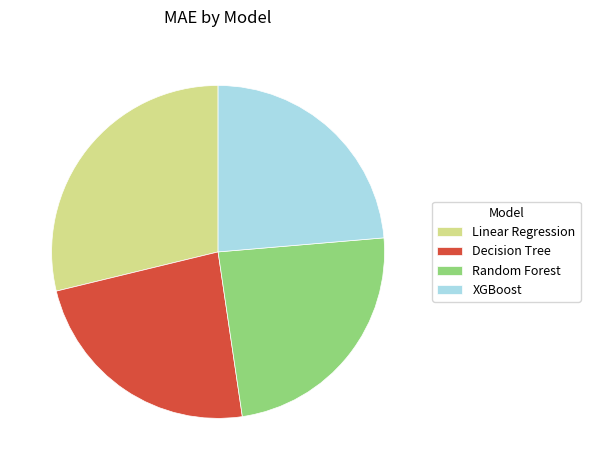

Is the sum of Decision Tree and Random Forest greater than half?

No